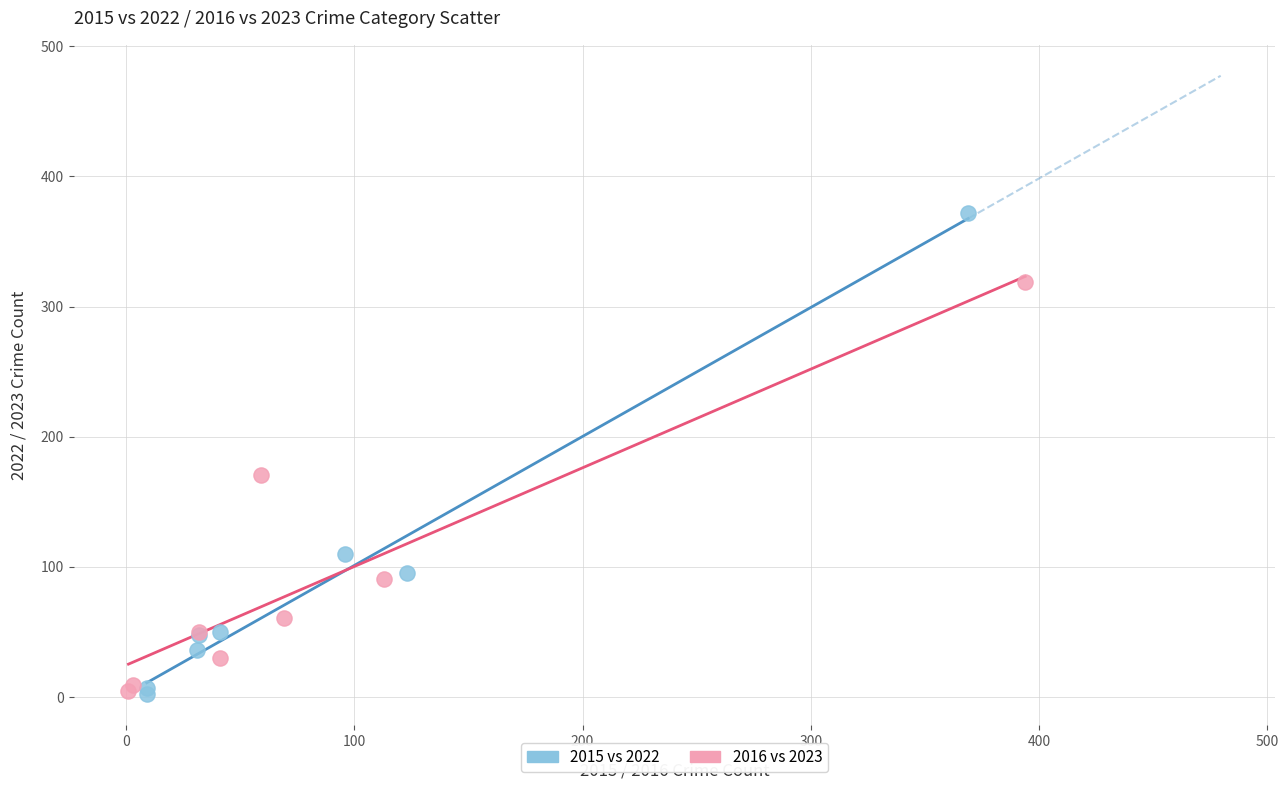

Which series has the widest spread of Y values?

2015 vs 2022